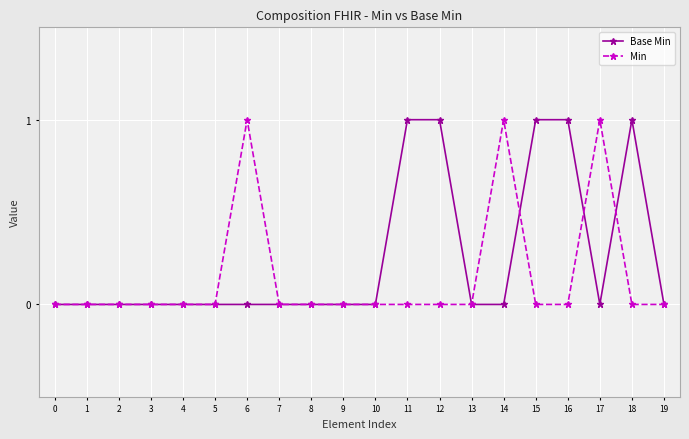

How many lines are shown in the chart?

2